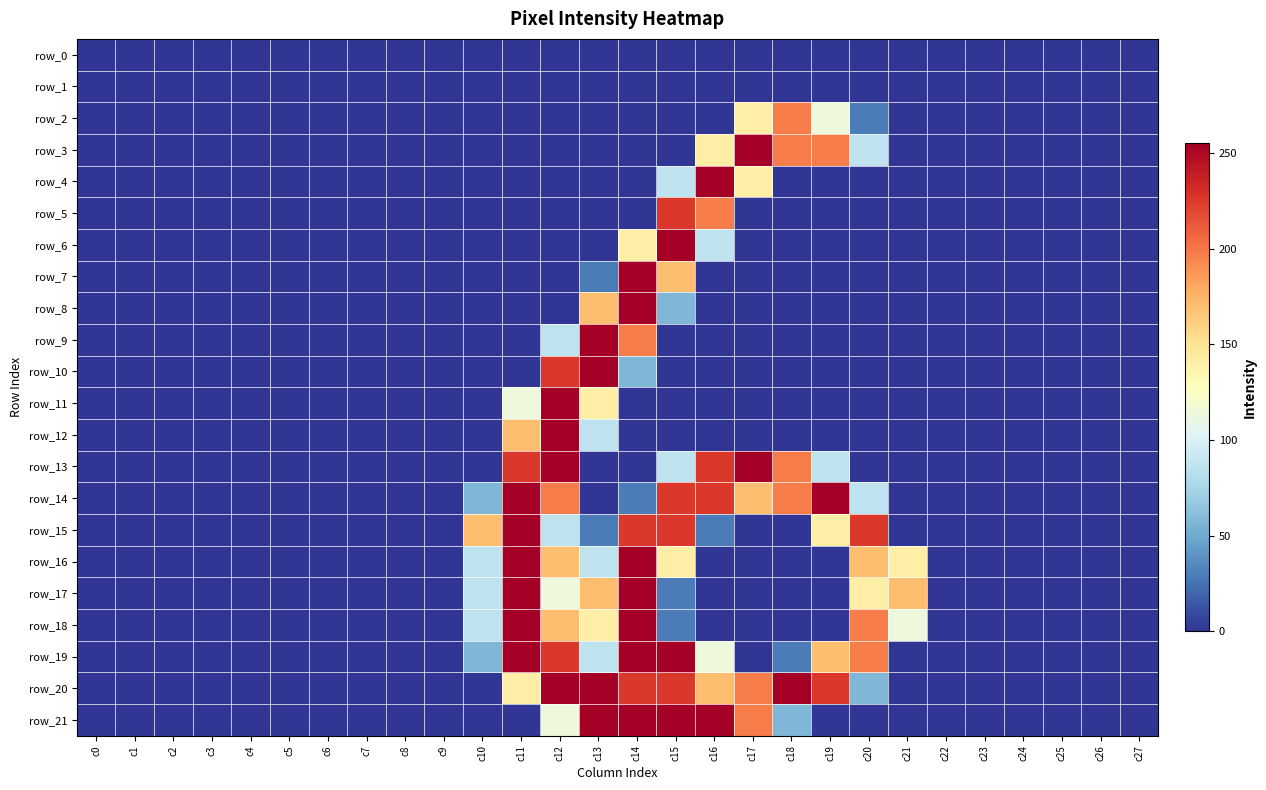

What is the sum of all row_16 values?

1304